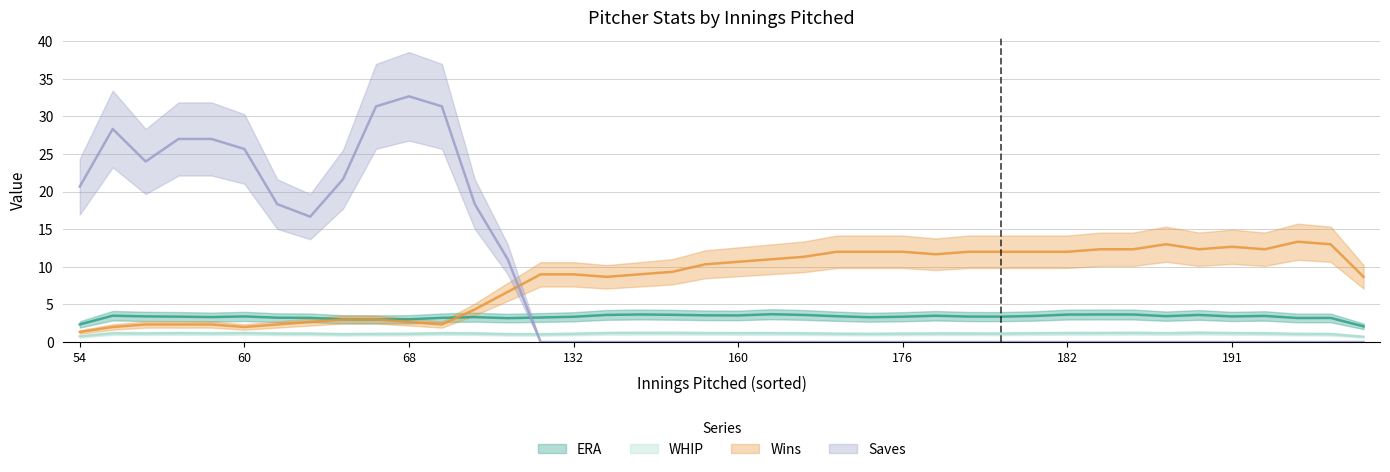

Where is the first local maximum for Wins?

59